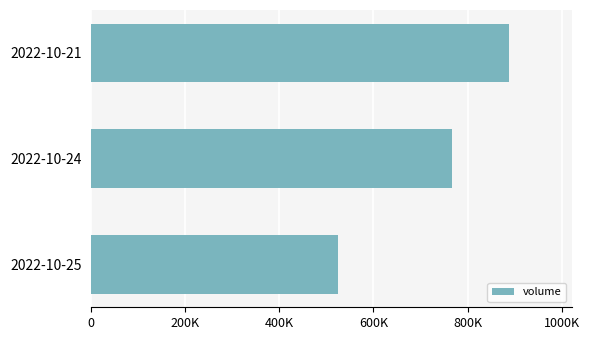

What is the minimum value shown in the chart?

523994